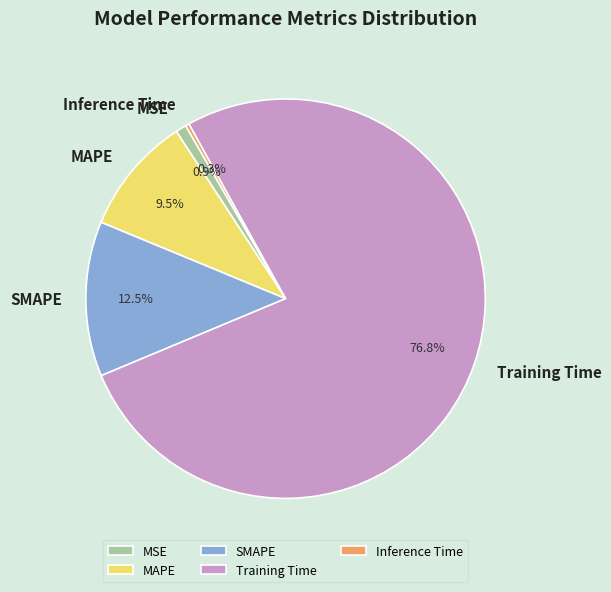

To the nearest percent, what is the average slice percentage?

20%